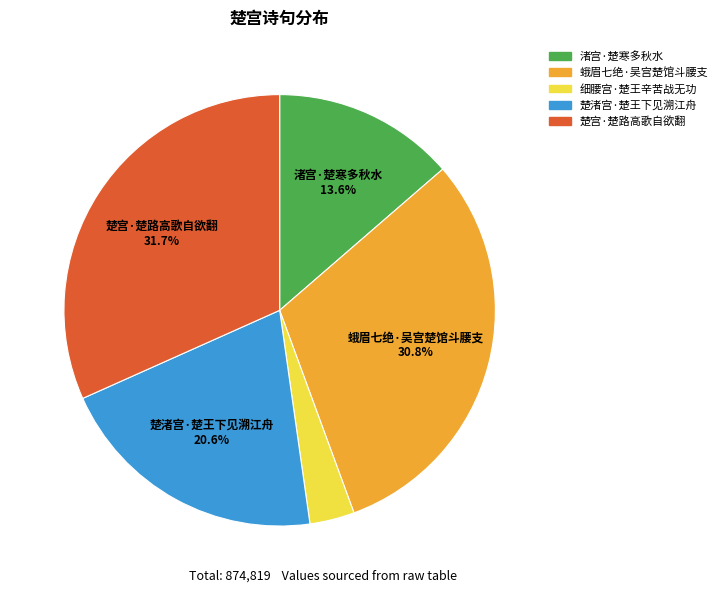

Between 蛾眉七绝·吴宫楚馆斗腰支 and 楚渚宫·楚王下见溯江舟, which is larger?

蛾眉七绝·吴宫楚馆斗腰支